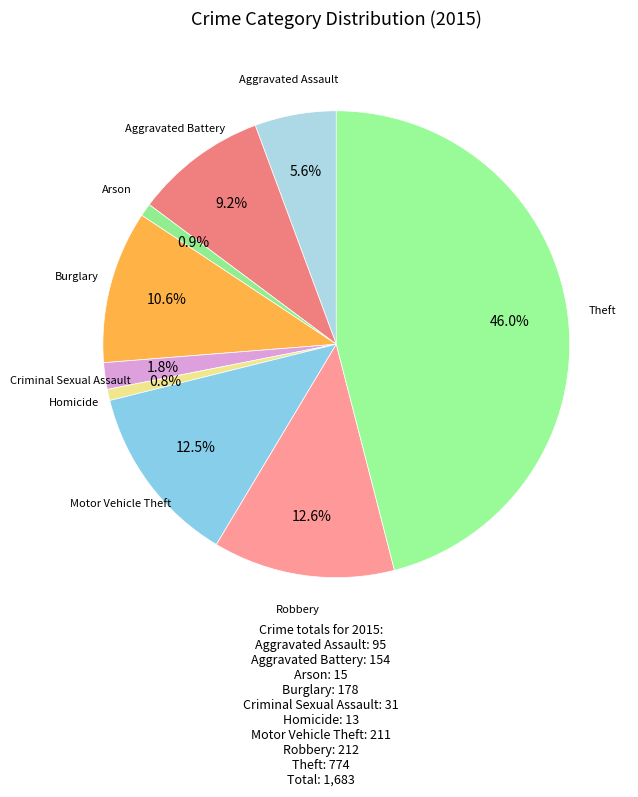

How many slices are in this pie chart?

9